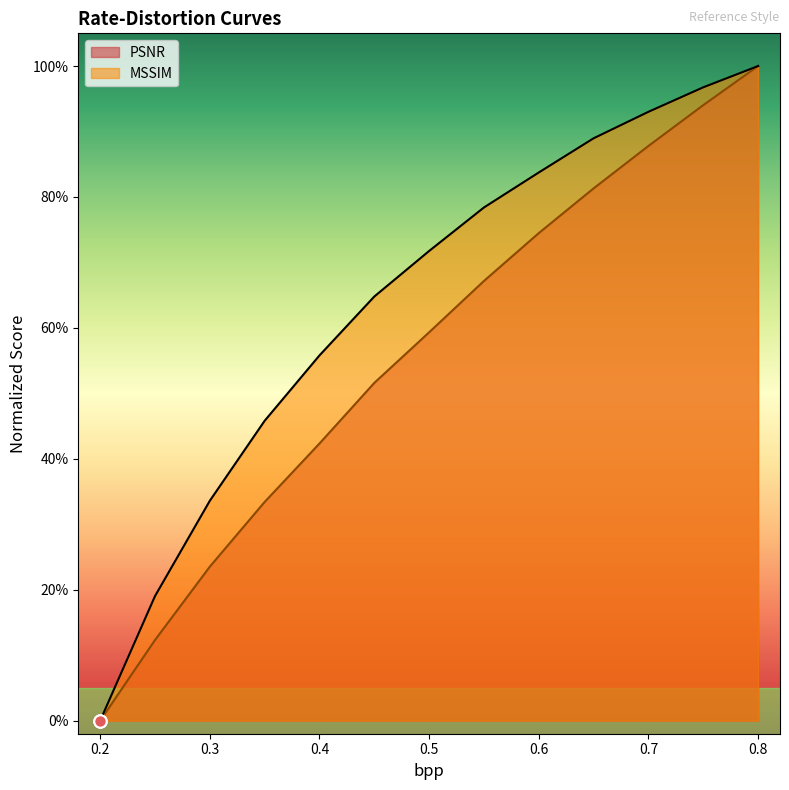

Which series contains the lowest Y value?

PSNR